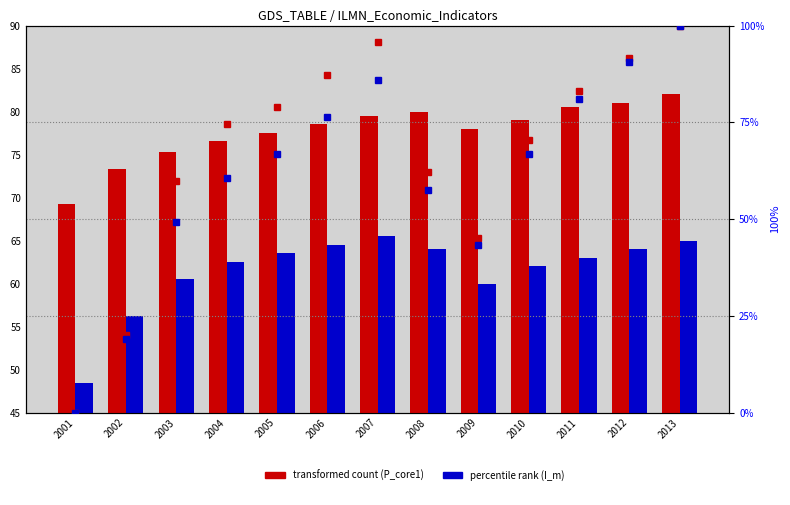

The value of P_core1 (transformed count) at 2002 is 73.3. True or false?

True